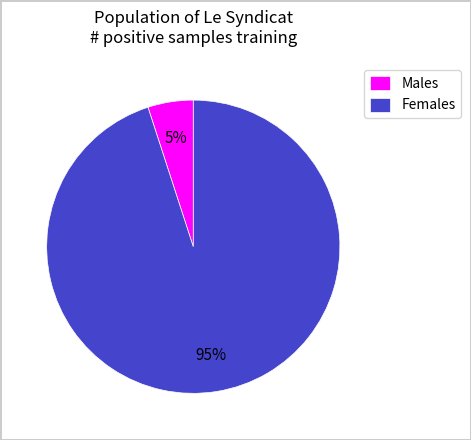

The Males slice represents 5% of the pie. True or false?

True